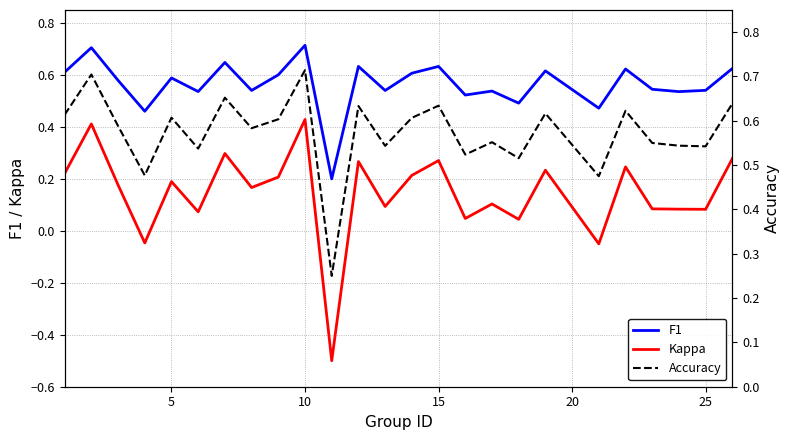

What is the minimum value for Accuracy?

0.2